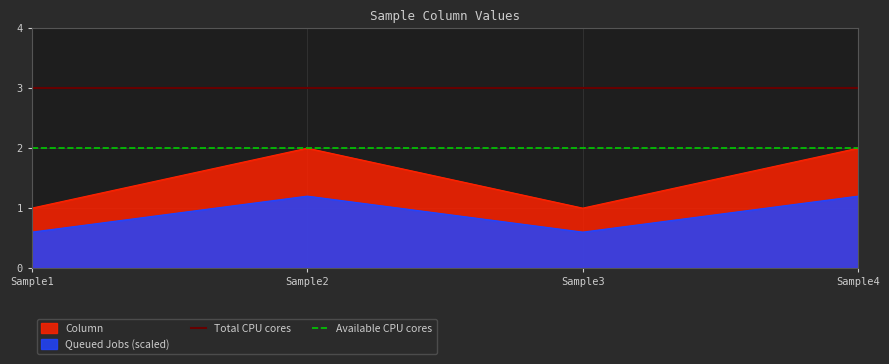

True or false: Column and Queued Jobs (scaled) intersect in this chart.

False